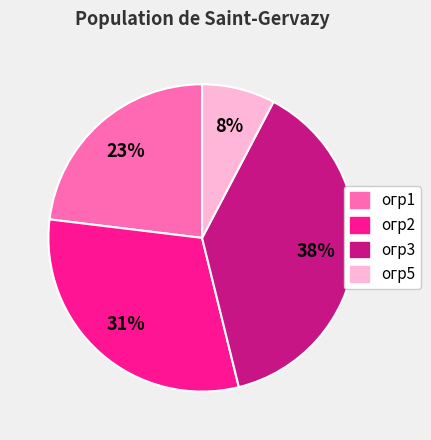

To the nearest percent, what is the average slice percentage?

25%